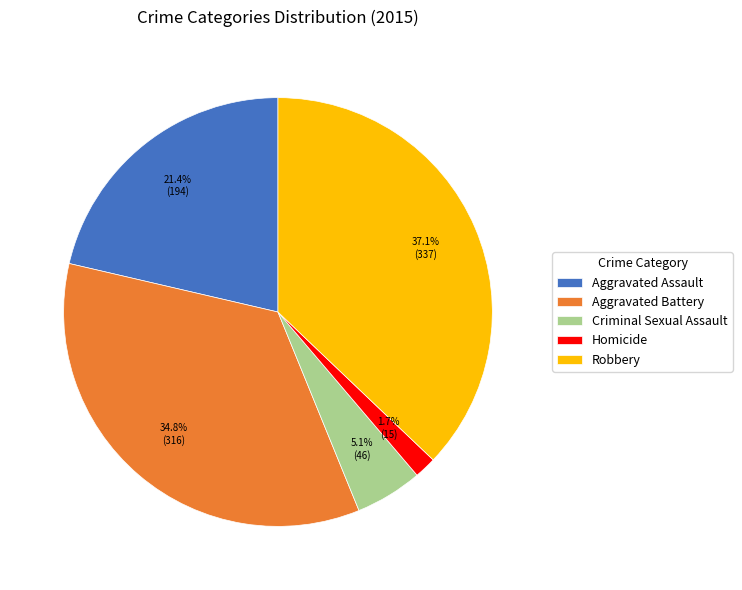

How many segments does this pie chart have?

5